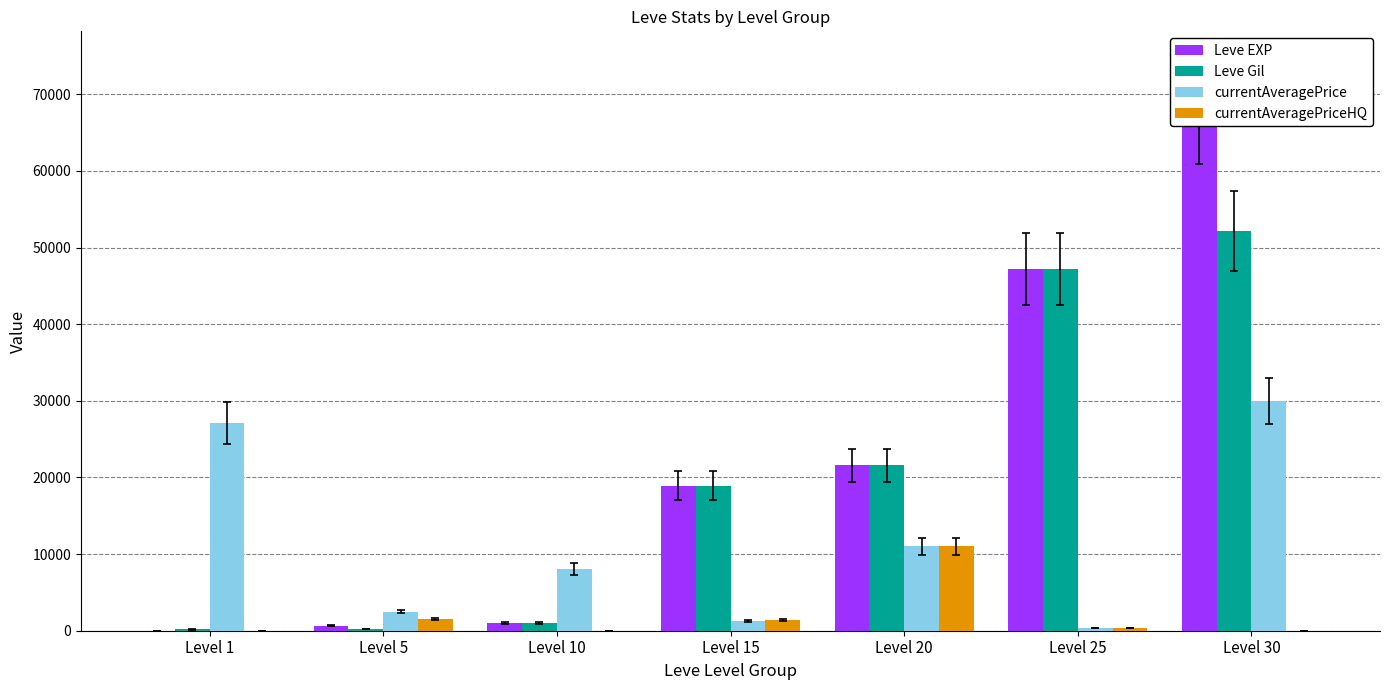

What are all the series names shown in the legend?

Leve EXP, Leve Gil, currentAveragePrice, currentAveragePriceHQ